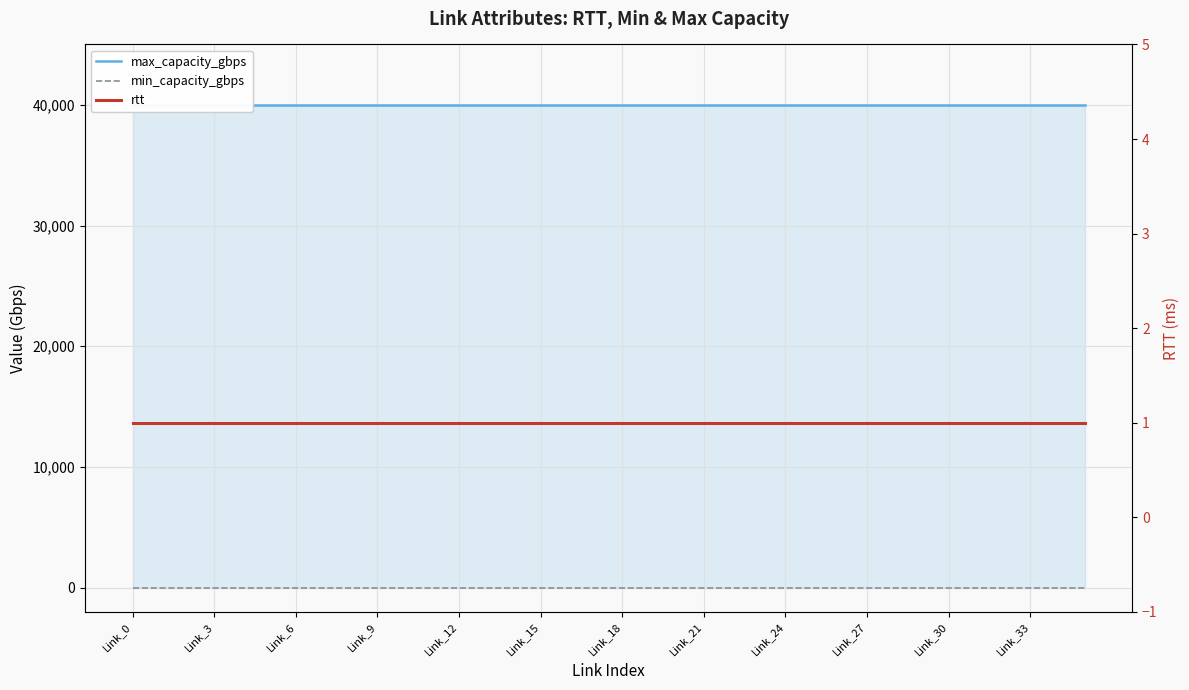

Which series changed the most between 31 and 33?

max_capacity_gbps